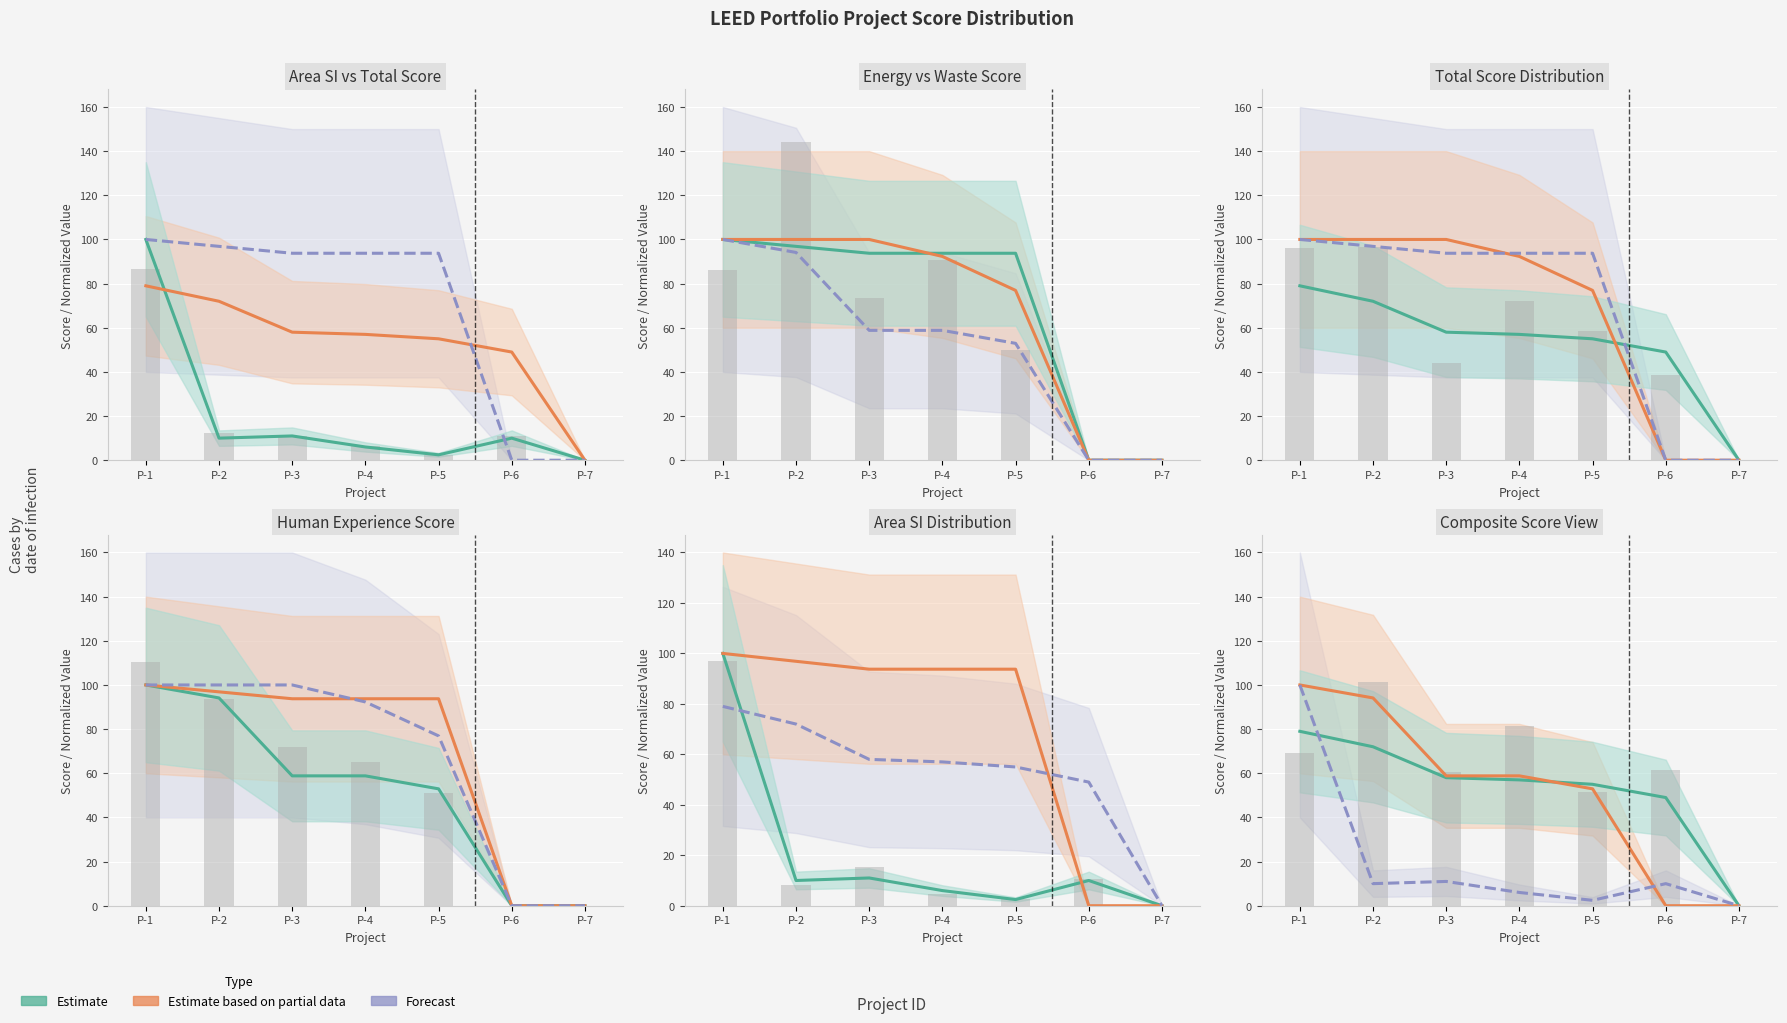

The value of totalScore at P-1 is 79.0. True or false?

True